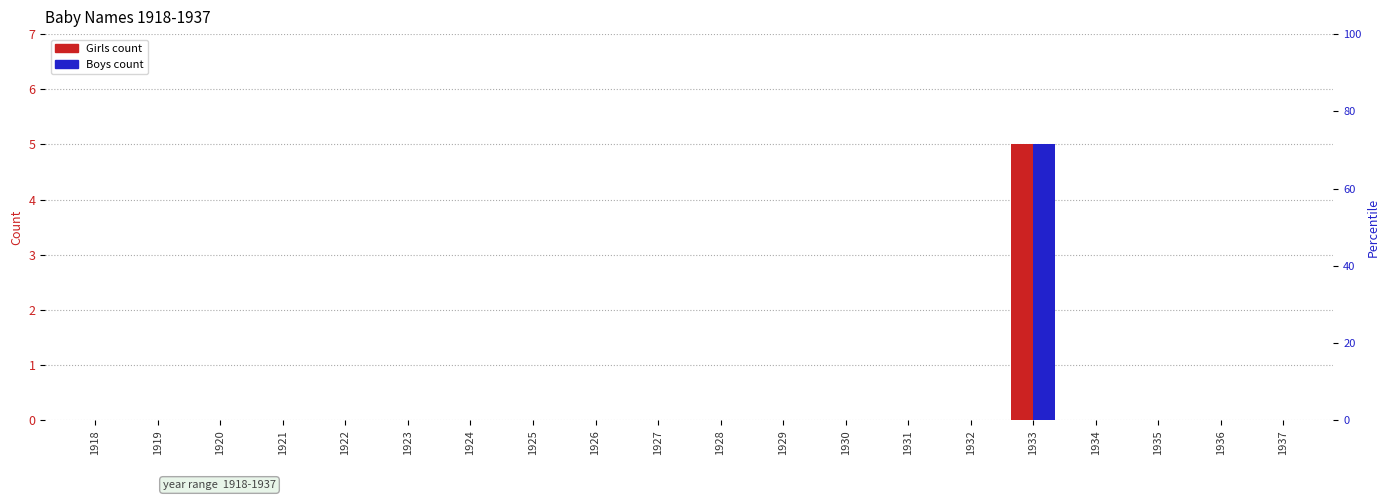

How many groups of bars are there?

20